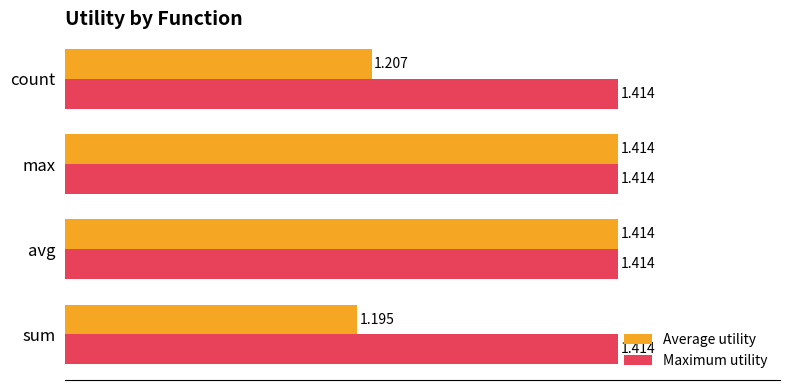

Where is Average utility nearest to the value 1?

sum